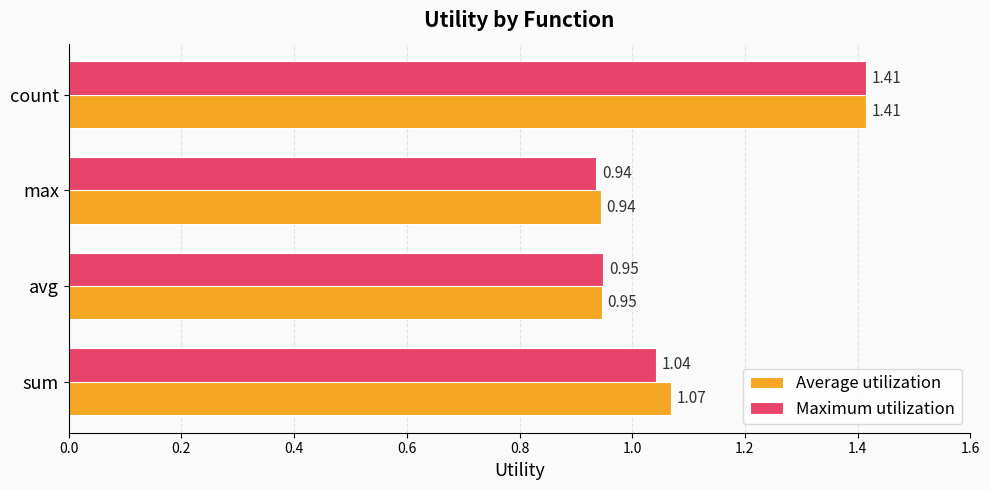

Which category has the highest value in the Maximum utilization series?

count